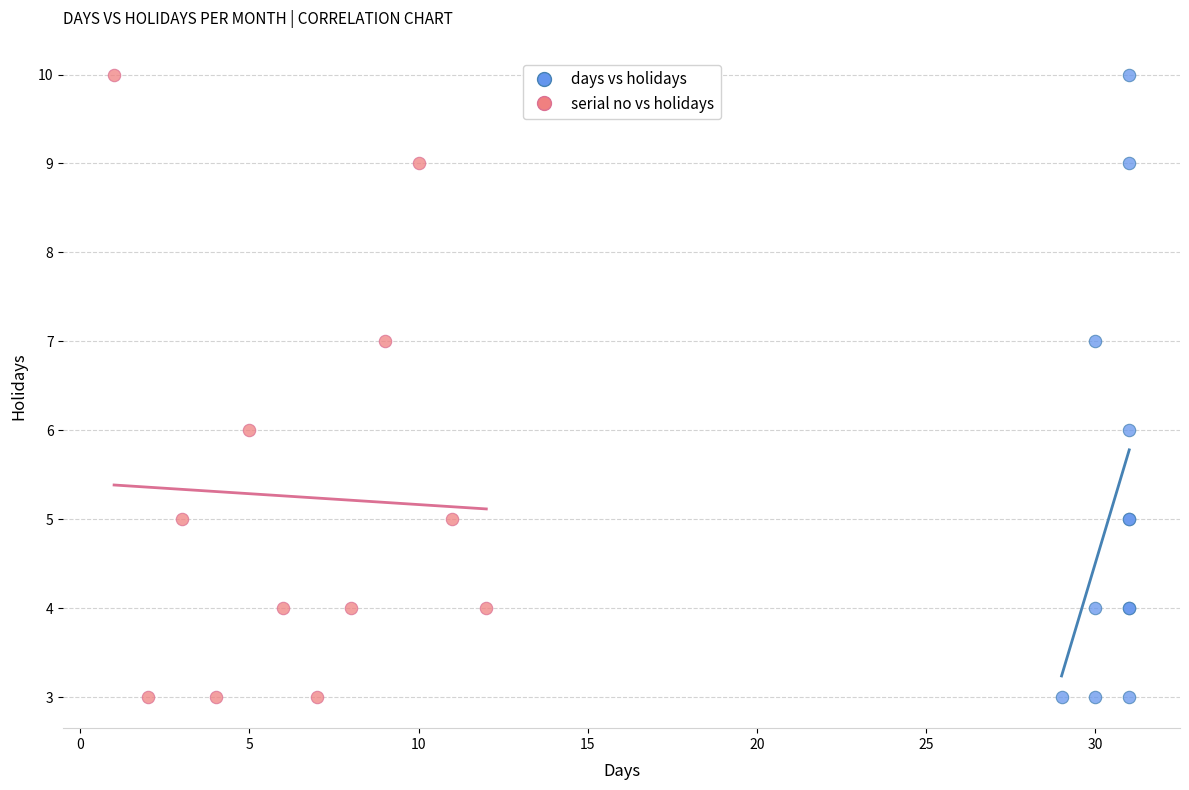

What are all the series names shown in the legend?

days vs holidays, serial no vs holidays